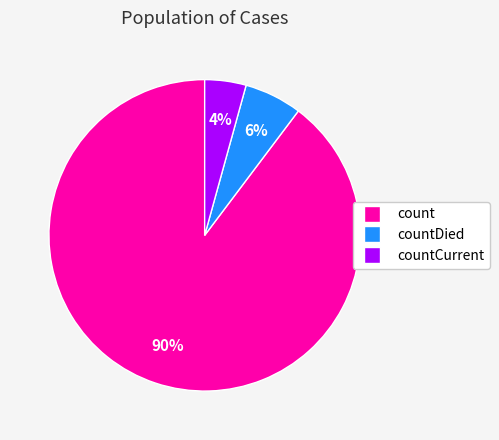

To the nearest percent, what is the average slice percentage?

33%